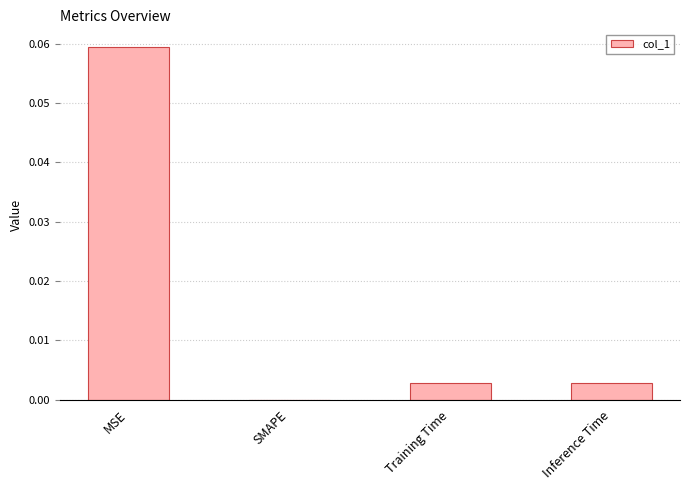

Are the bars horizontal?

No